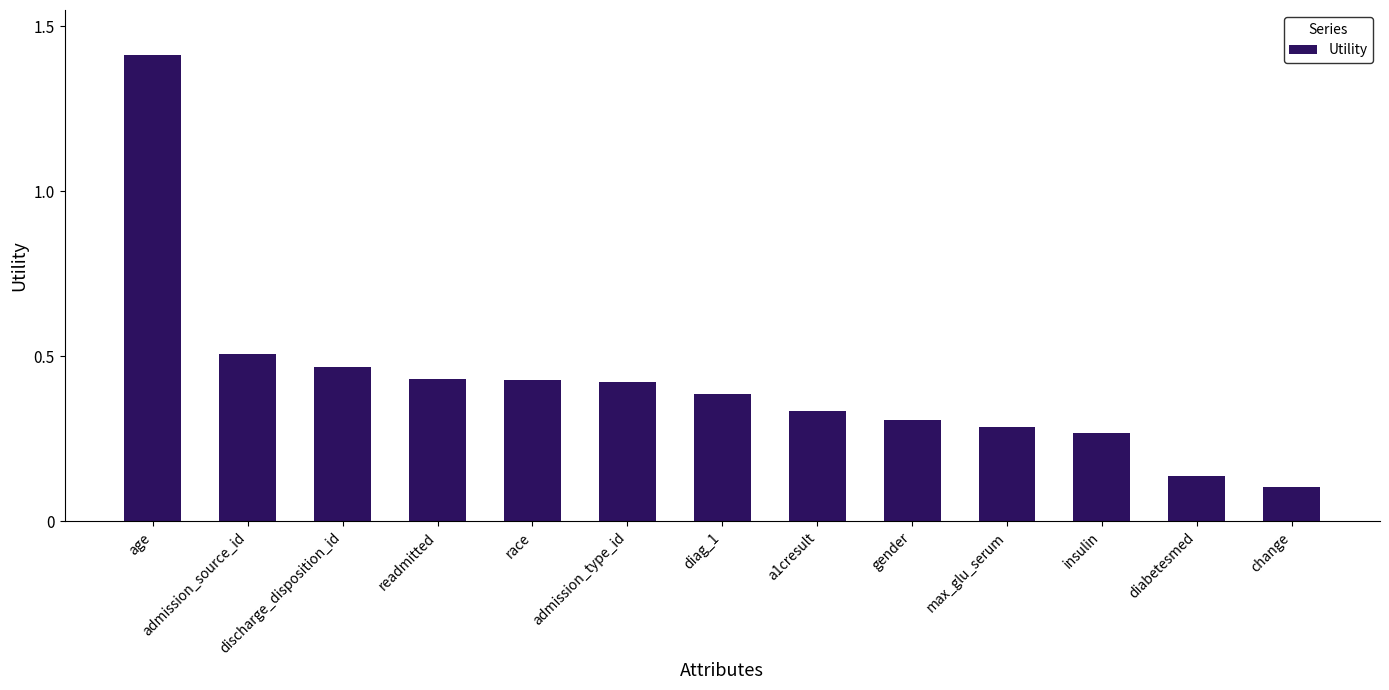

What is the difference between the maximum and minimum values?

1.3